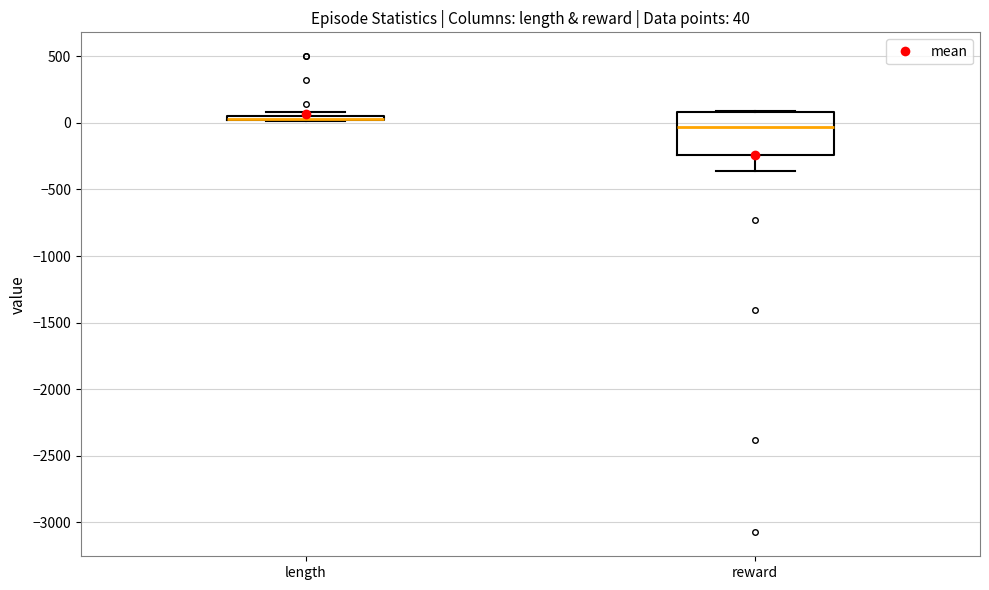

Which box is the tallest, from its lower edge to its upper edge?

reward